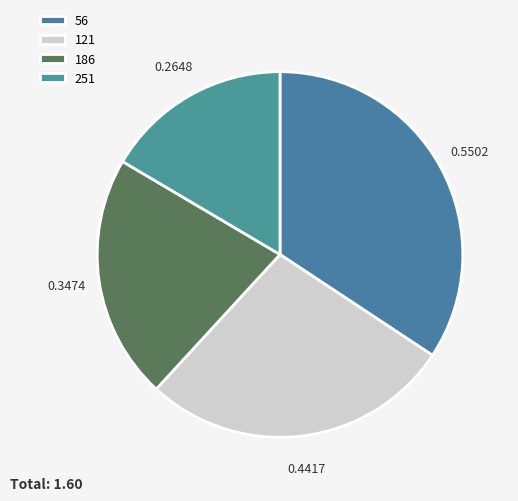

Is there a majority slice in this chart?

No